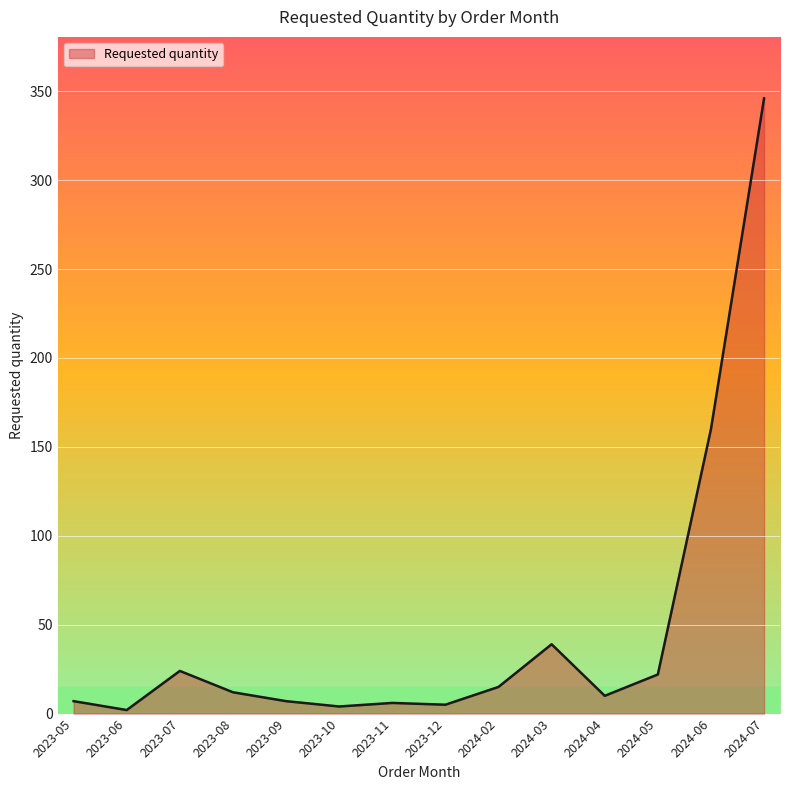

Between 2023-08 and 2023-06, which is larger?

2023-08